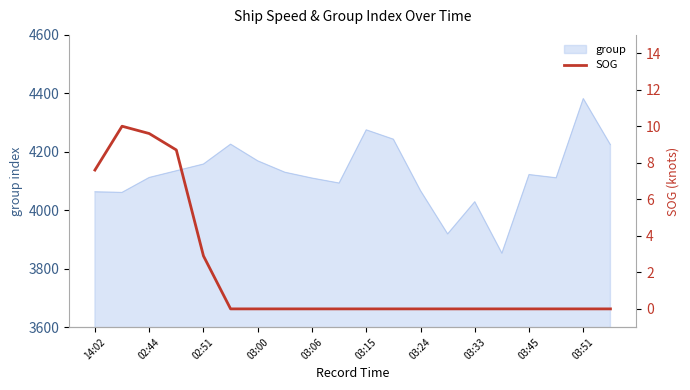

The value of group at 02:51 is 6332. True or false?

False